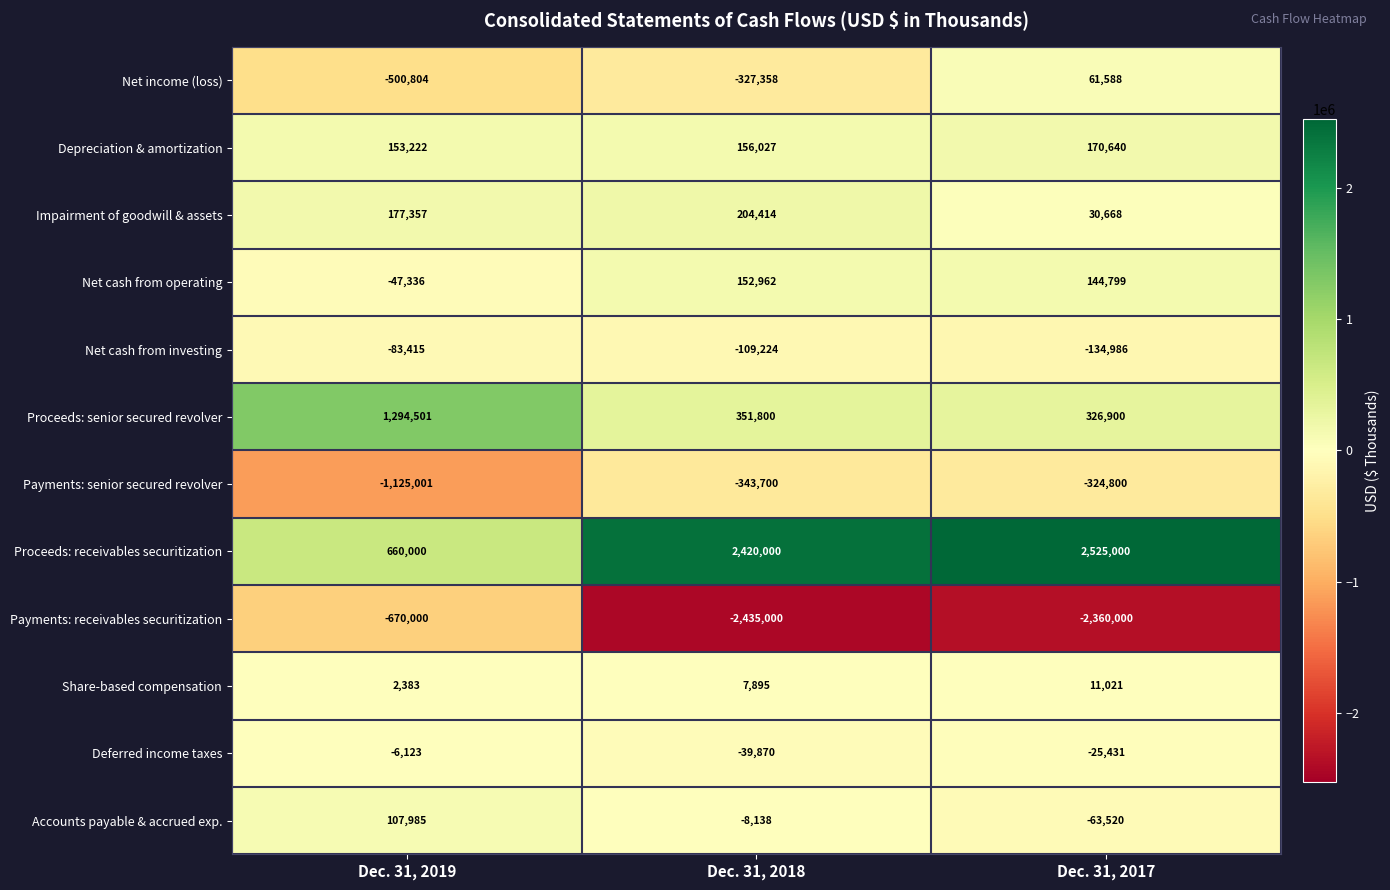

The Impairment of goodwill & assets series shows 76196 at Dec. 31, 2018. True or false?

False